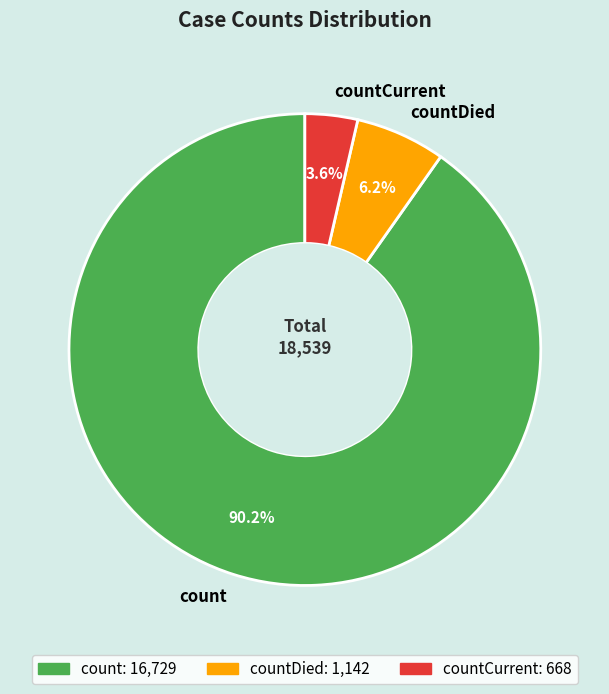

To the nearest percent, what percentage of the pie is count?

90%